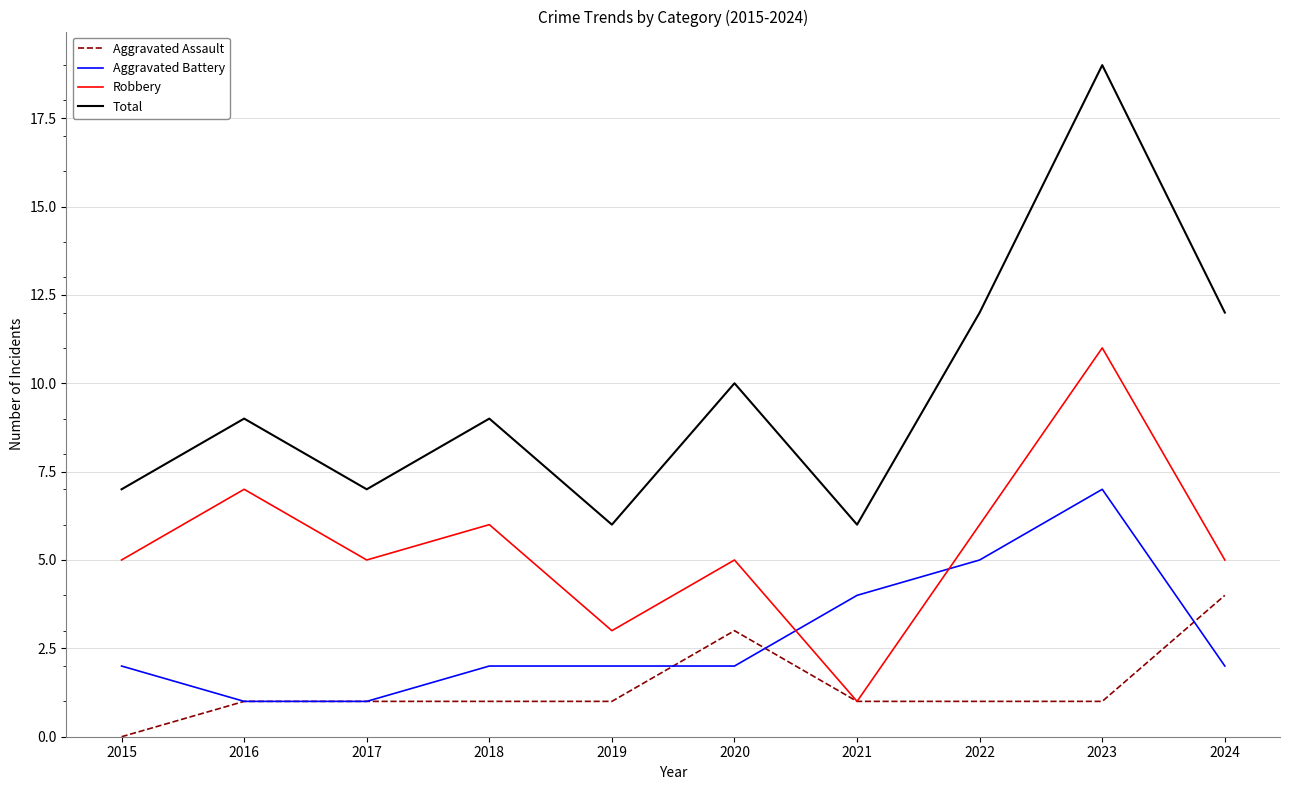

Count the number of data series in this chart.

4